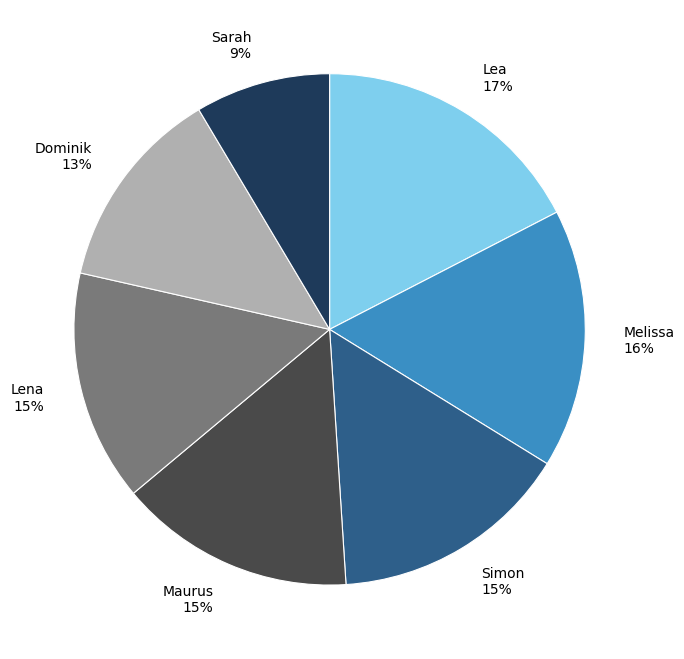

How many segments does this pie chart have?

7